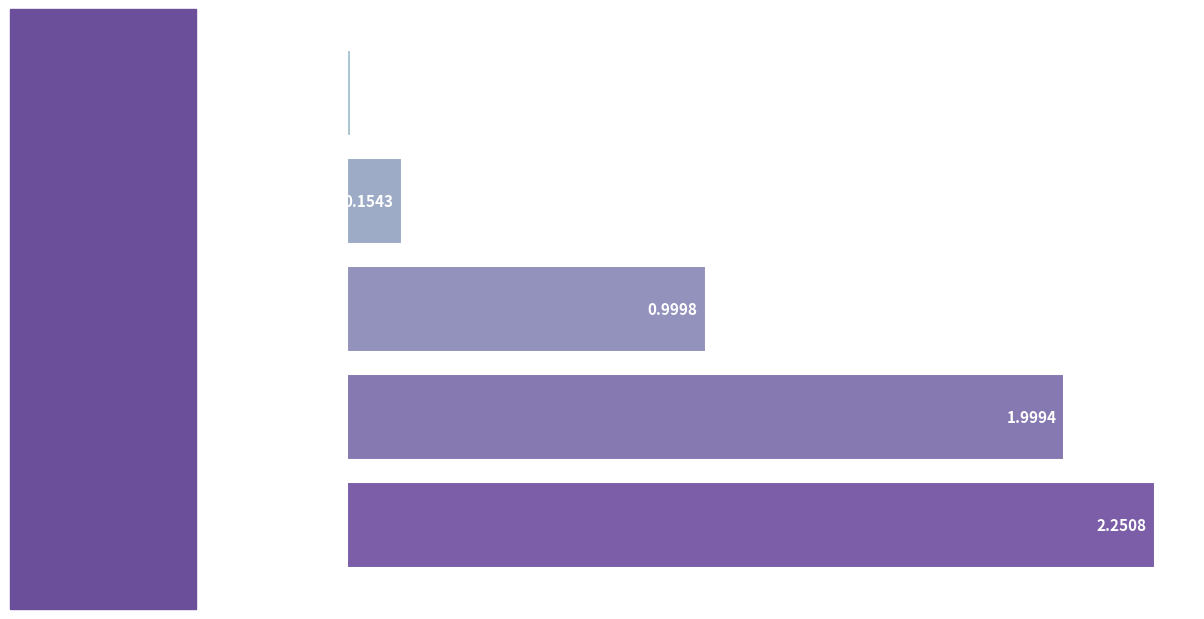

What is the difference between the maximum and minimum values?

2.2